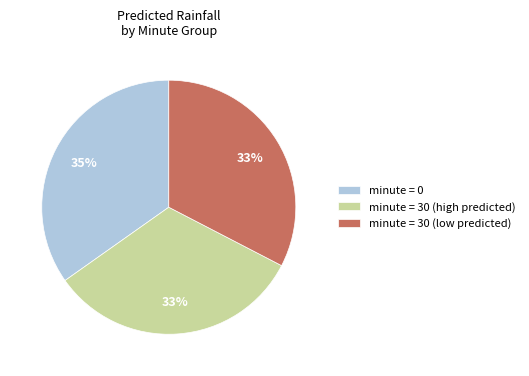

Is there any slice that represents more than half of the pie?

No